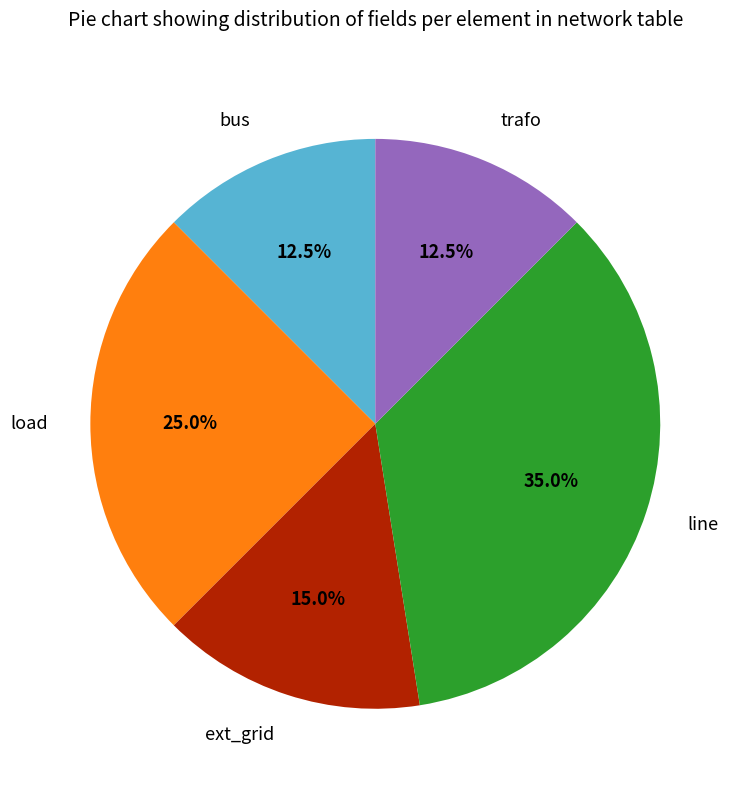

Which slice is the largest?

line